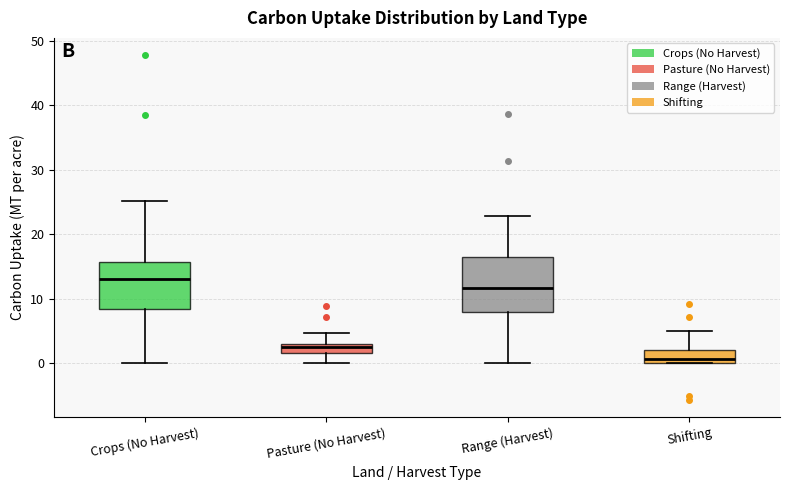

Where does the median line of the box for Crops (No Harvest) sit on the y-axis? The values are not printed on the chart, so give them approximately, as read against the axis.

13